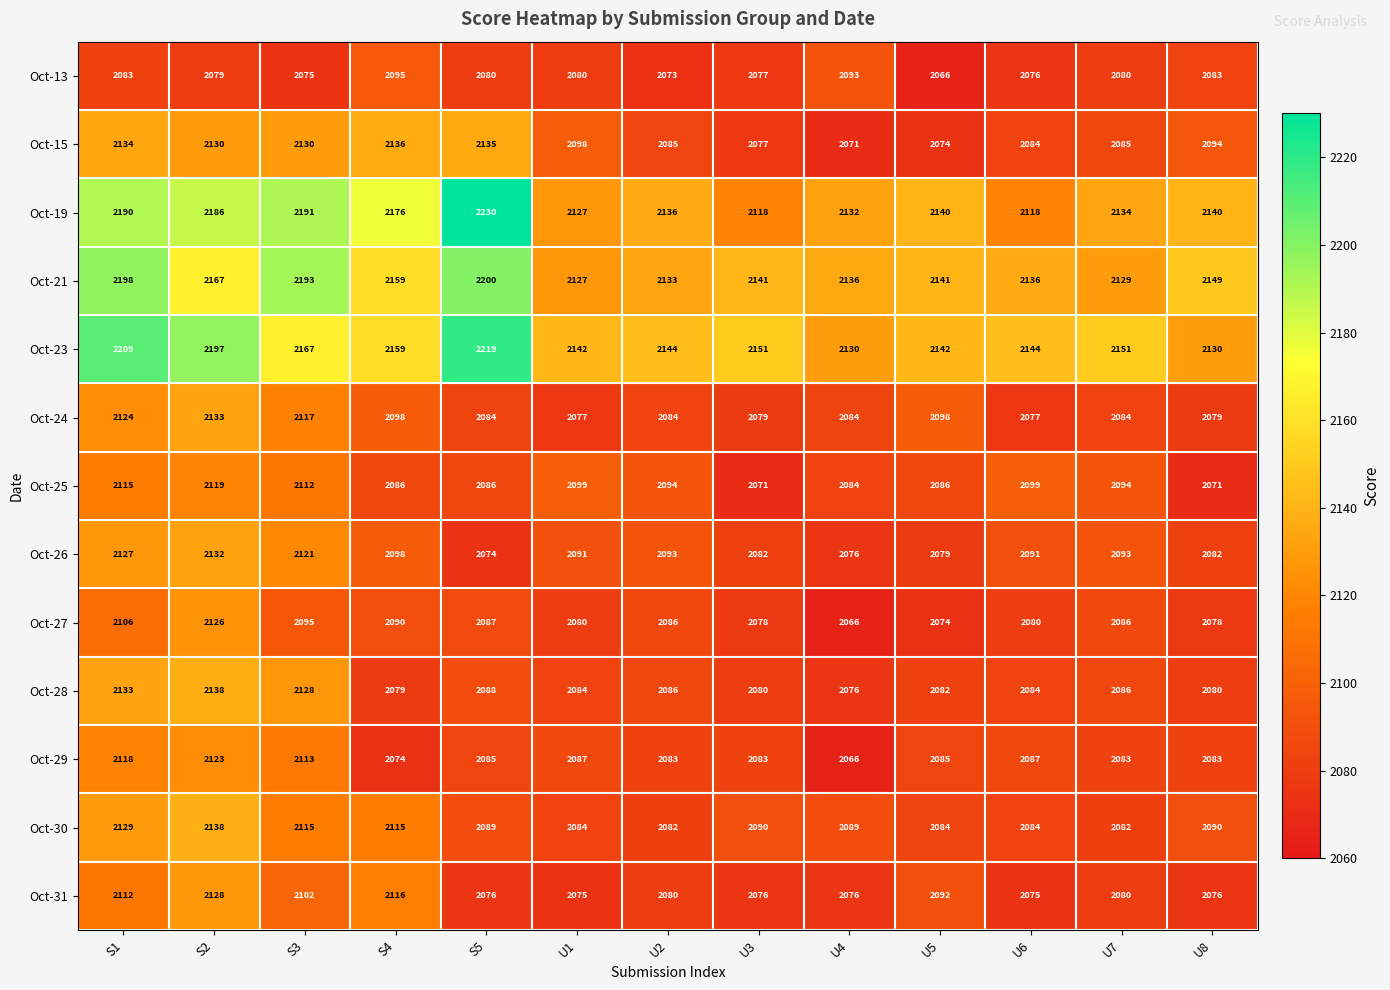

What is the difference between the maximum and minimum values in the Oct-15 series?

65